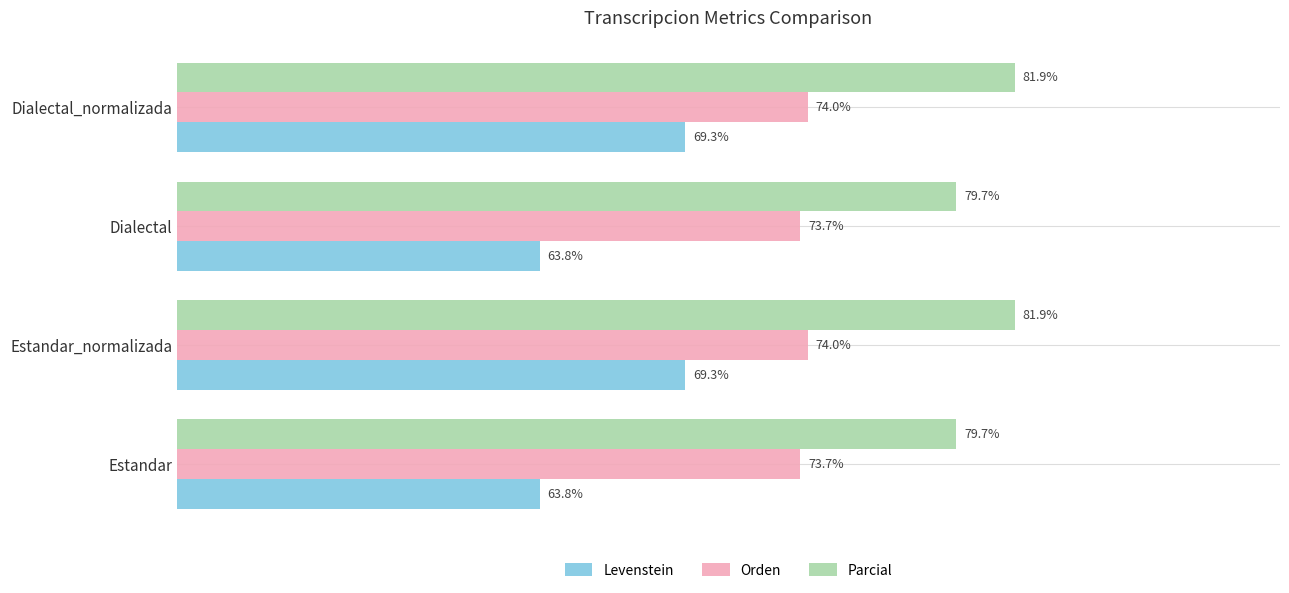

Rank the series by their average value, from lowest to highest.

Levenstein, Orden, Parcial